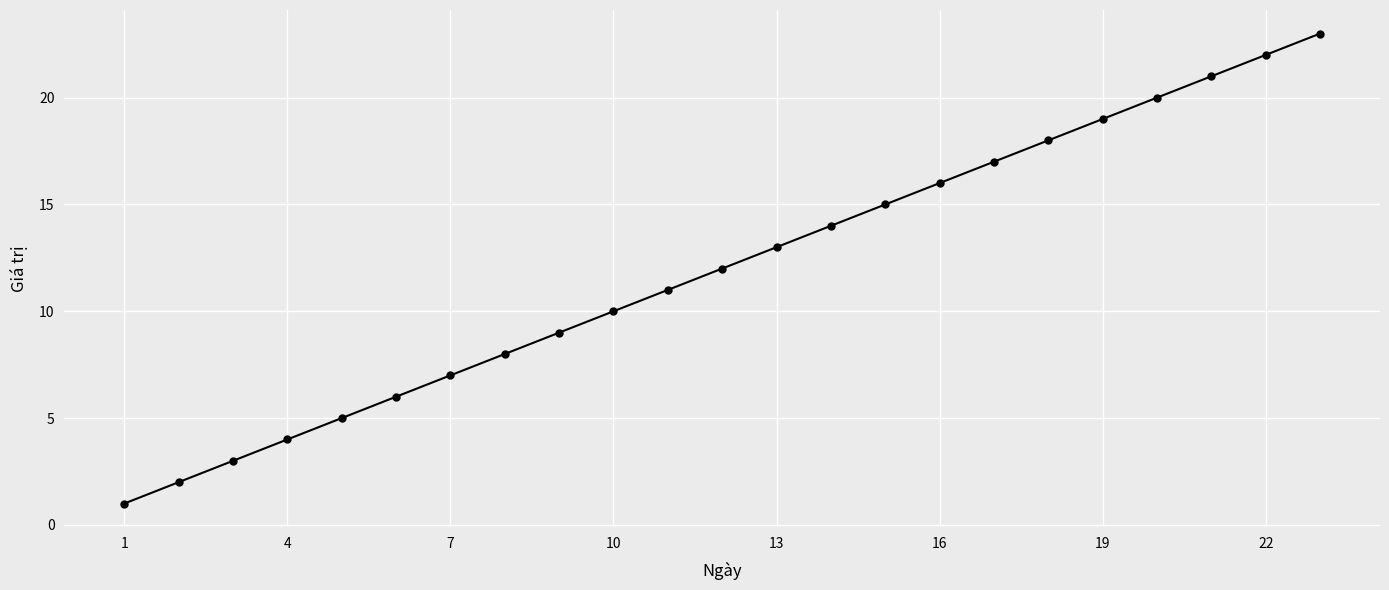

What is the difference between the maximum and minimum values?

22